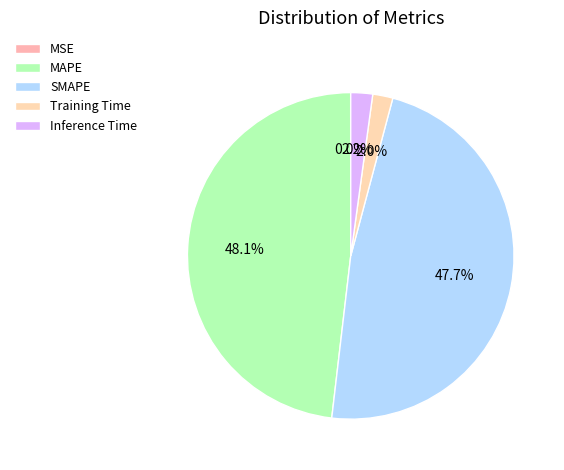

How many slices are in this pie chart?

5